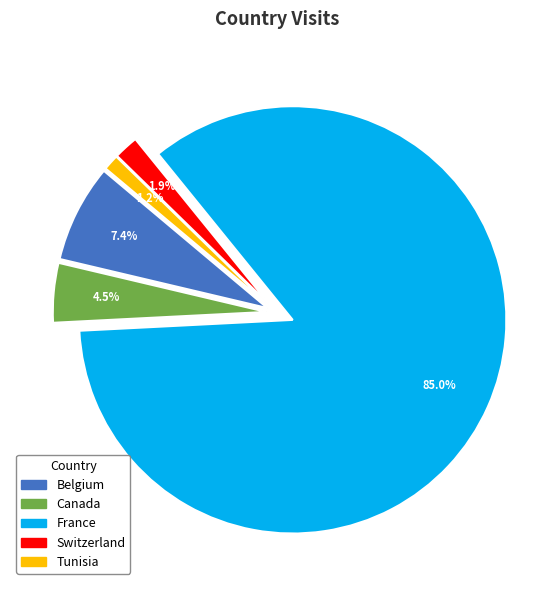

How many slices are in this pie chart?

5